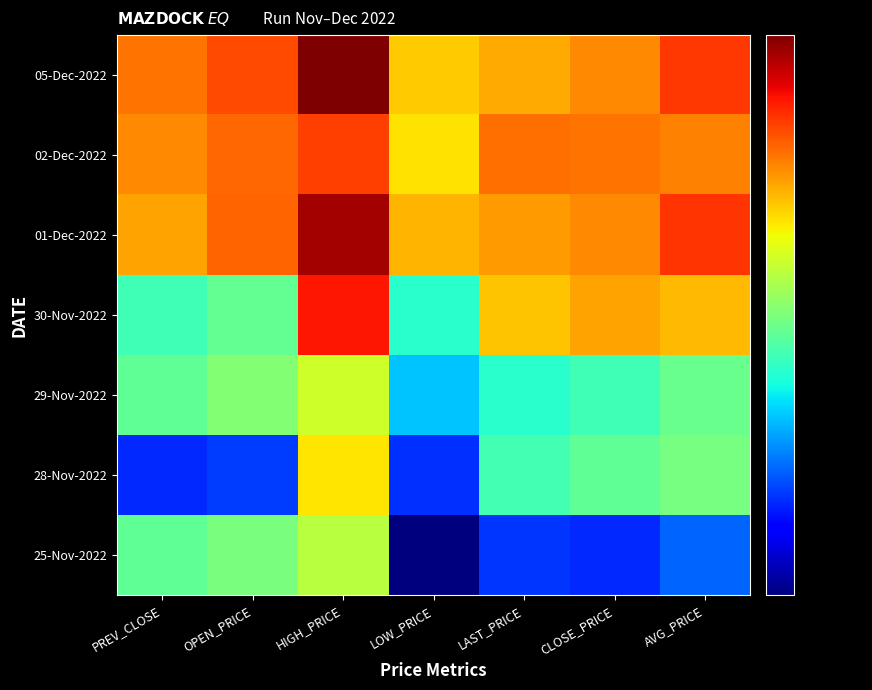

Between LOW_PRICE and OPEN_PRICE, which is larger?

OPEN_PRICE